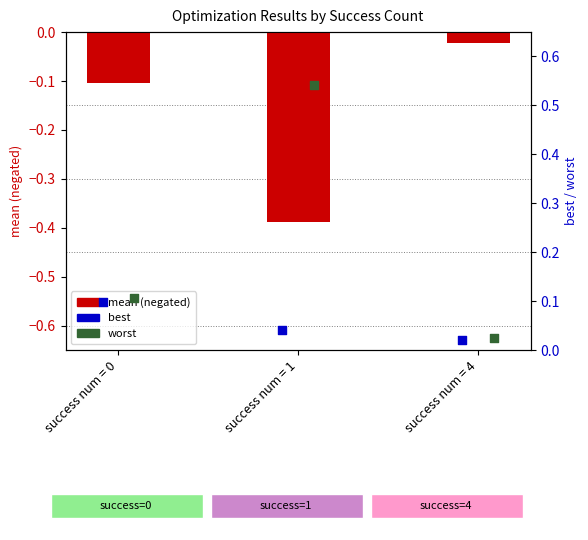

What is the total value across all series at success num = 0?

0.1